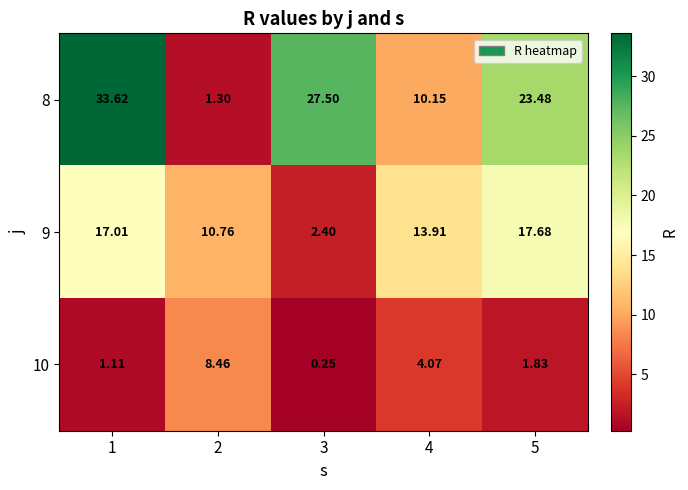

Is the value of 10 at 1 greater than the value of 9 at 5?

No